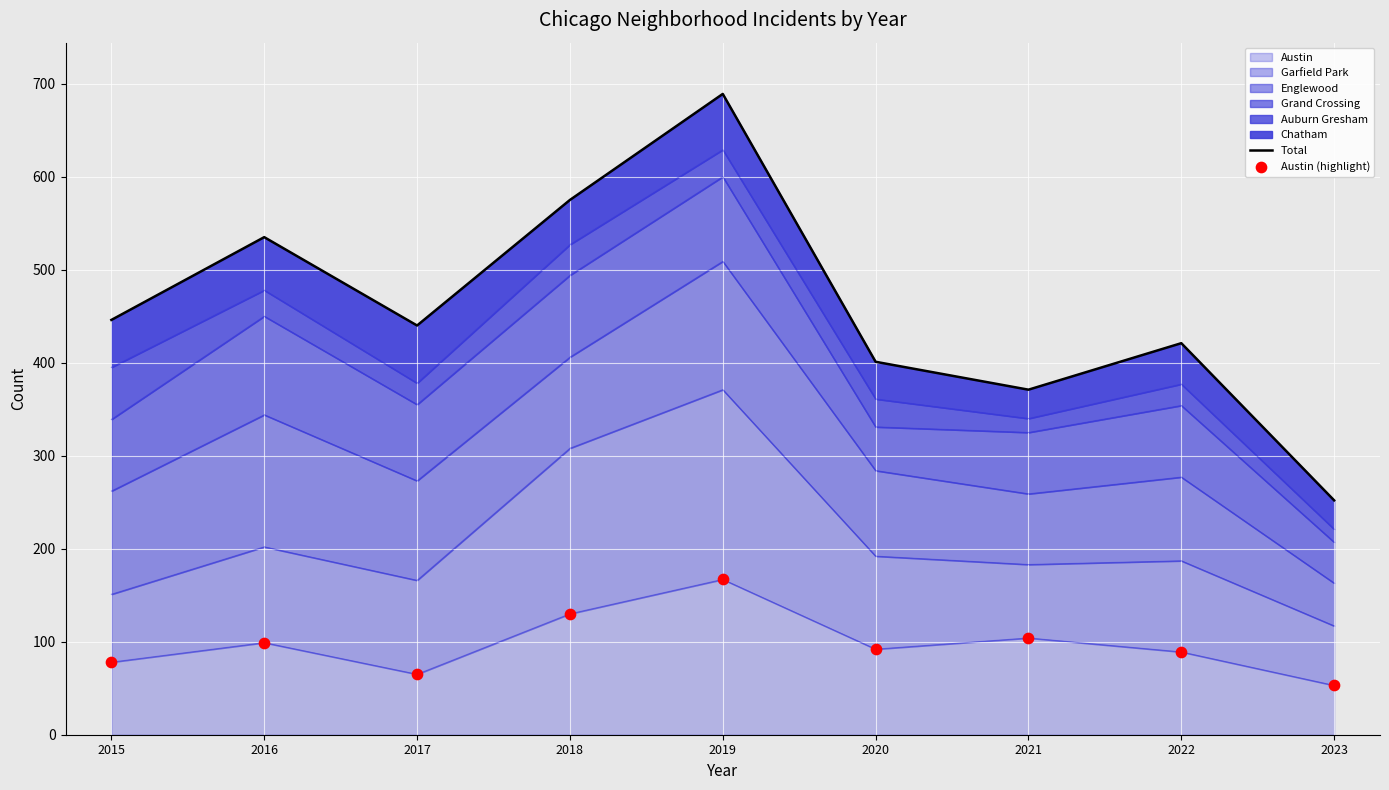

What is the total value across all series at 2023?

305